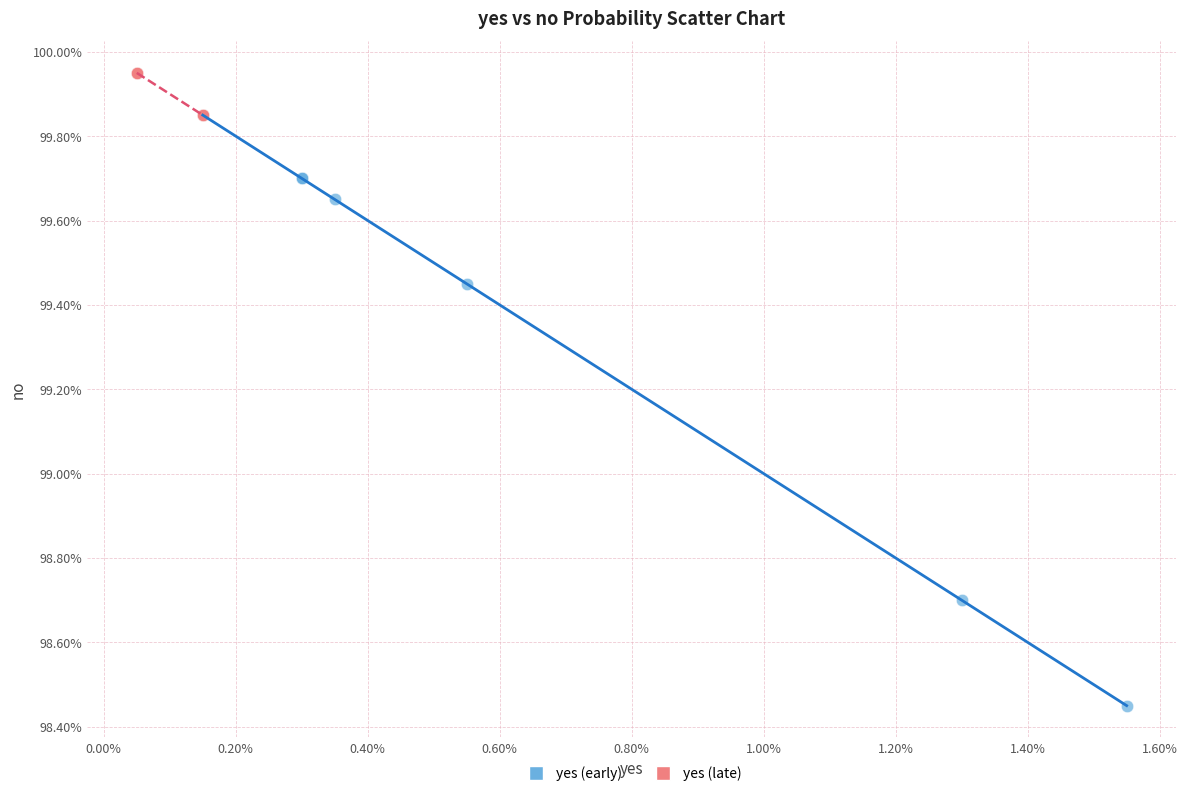

What are all the series names shown in the legend?

yes (early), yes (late)